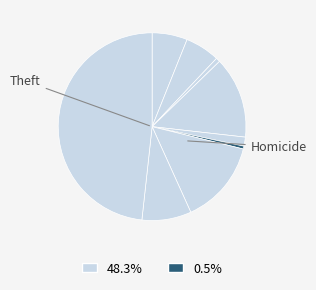

How many segments does this pie chart have?

9